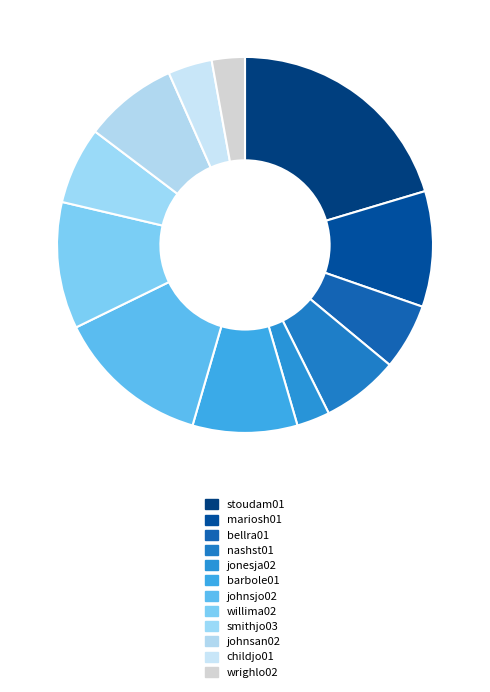

To the nearest percent, what is the difference between the stoudam01 and barbole01 slice percentages?

11%